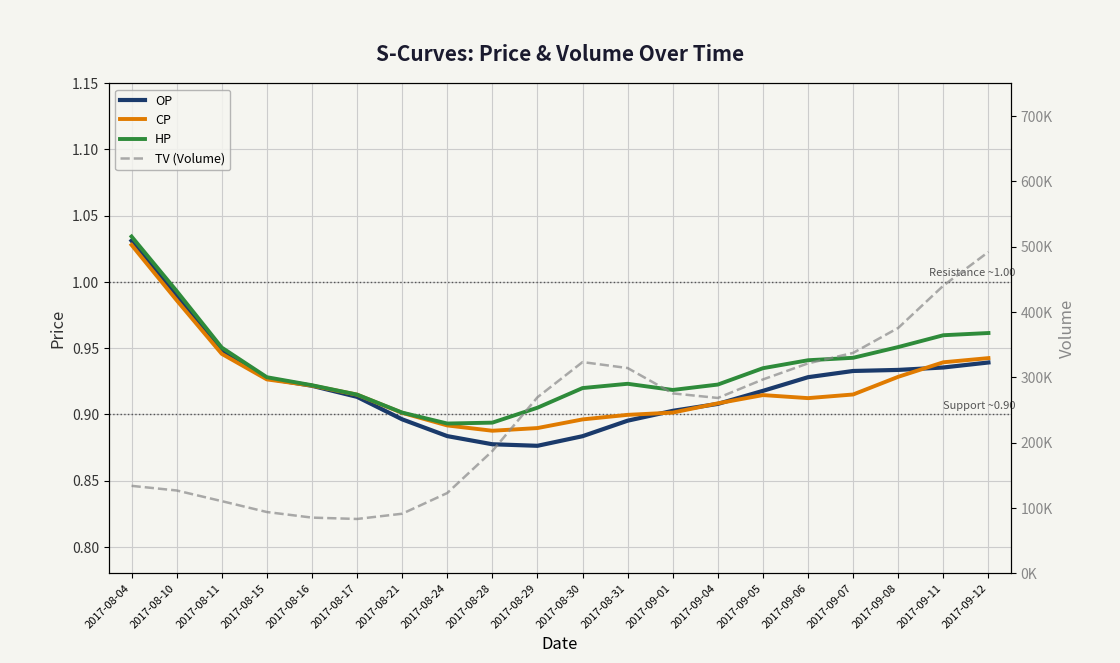

Does the chart display data point markers on the line(s)?

No